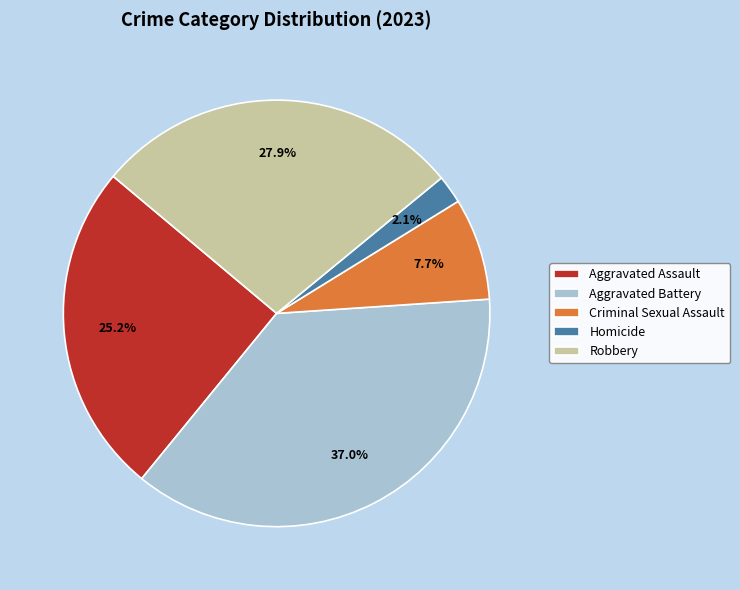

Rank the categories by value from lowest to highest.

Homicide, Criminal Sexual Assault, Aggravated Assault, Robbery, Aggravated Battery